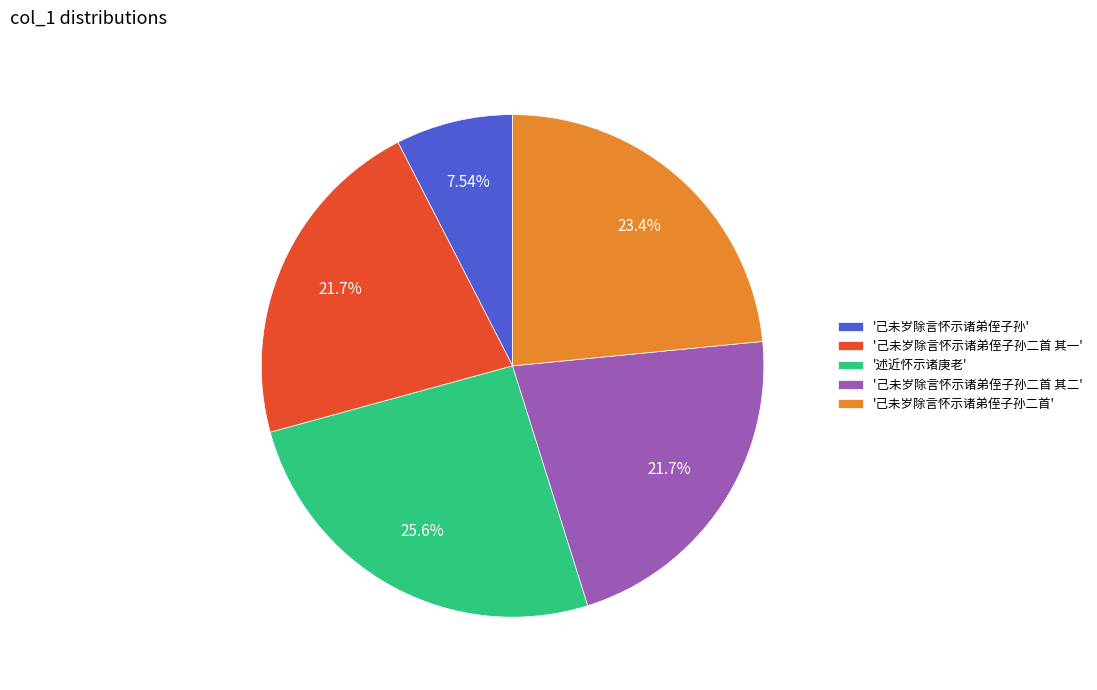

Which slice is the largest?

'述近怀示诸庚老'